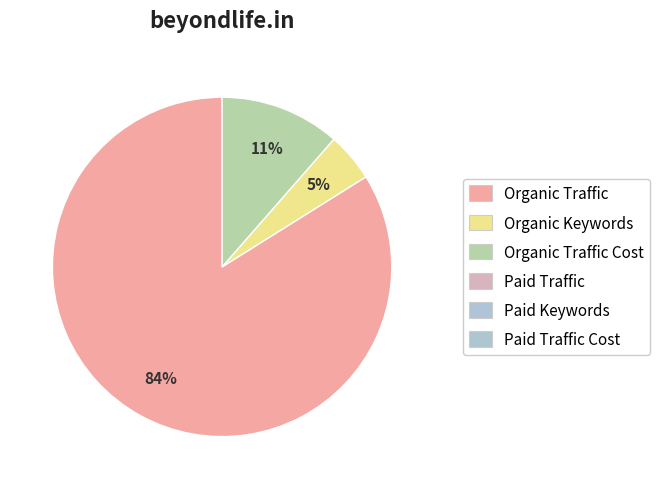

Does any single category account for the majority?

Yes